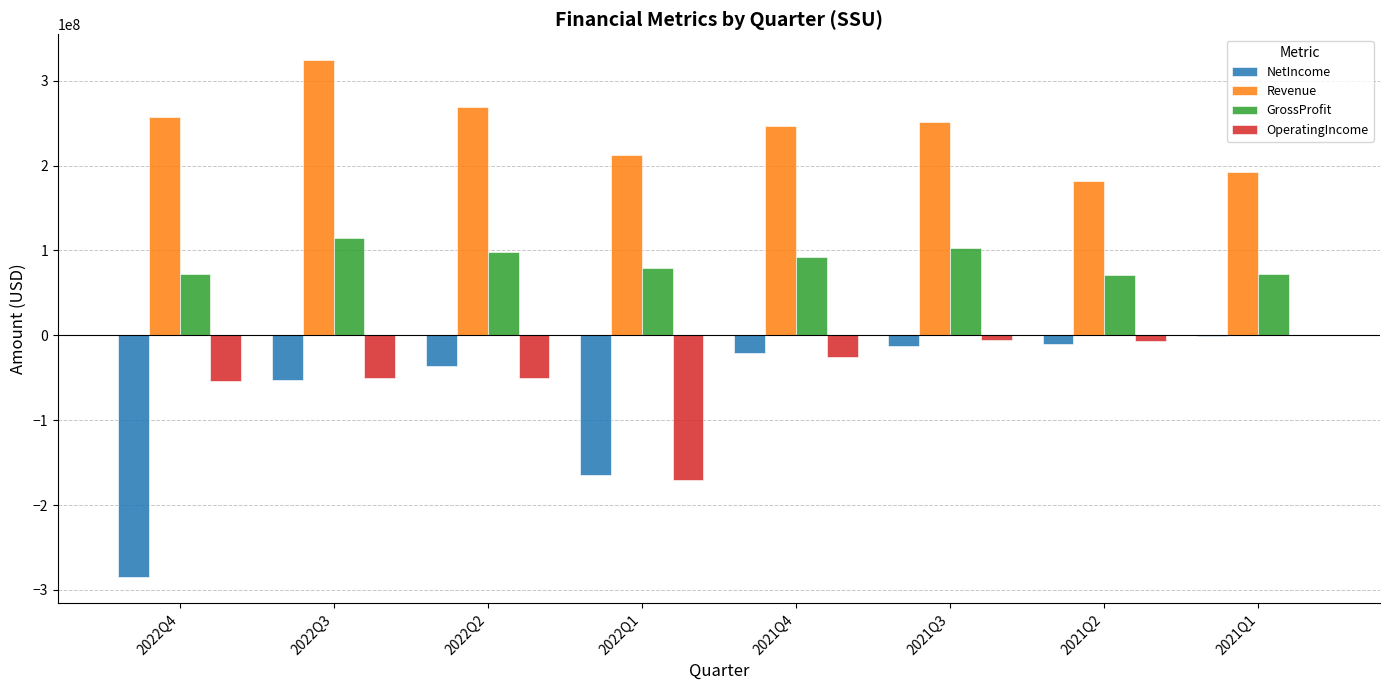

Which series has the widest spread of values?

NetIncome